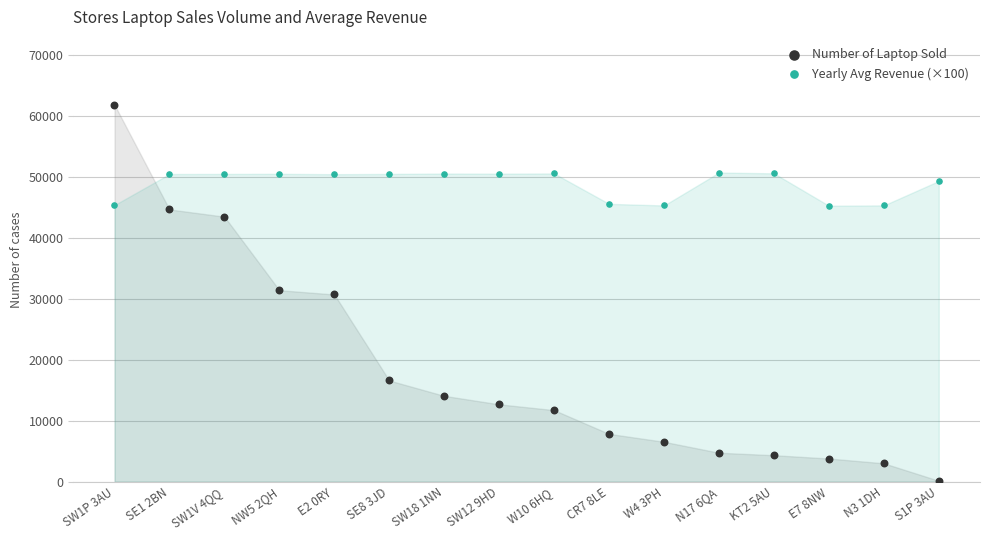

What are all the series names shown in the legend?

Number of Laptop Sold, Yearly Avg Revenue (×100)